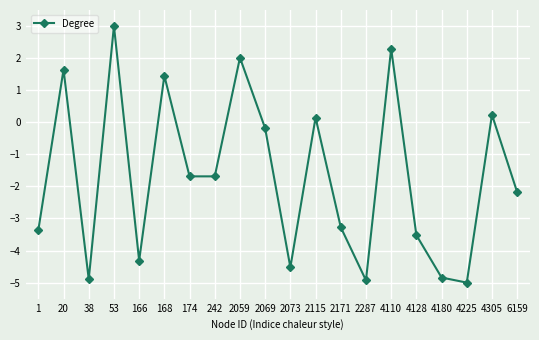

Reading left to right, list all the values displayed in this chart.

-3.4	1.6	-4.9	3.0	-4.3	1.4	-1.7	-1.7	2.0	-0.2	-4.5	0.1	-3.3	-4.9	2.3	-3.5	-4.8	-5.0	0.2	-2.2